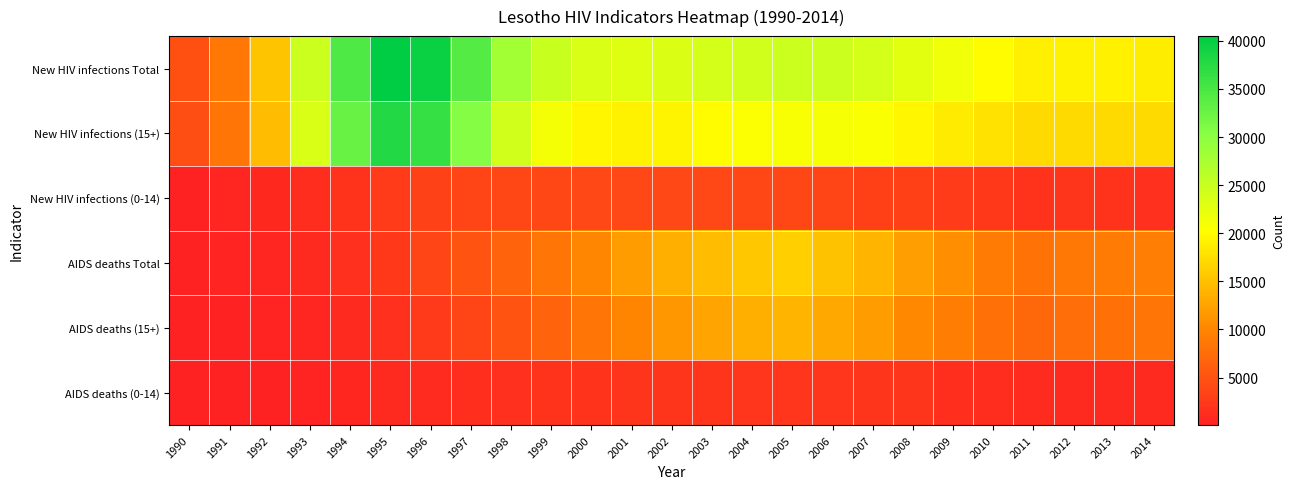

At how many categories does at least one series exceed 28187?

4